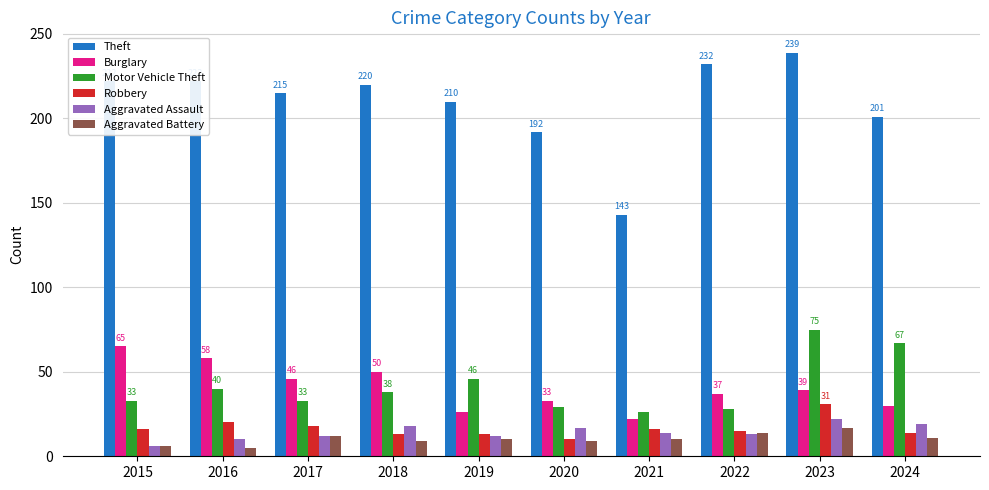

List the series in order of their peak value, lowest first.

Aggravated Battery, Aggravated Assault, Robbery, Burglary, Motor Vehicle Theft, Theft